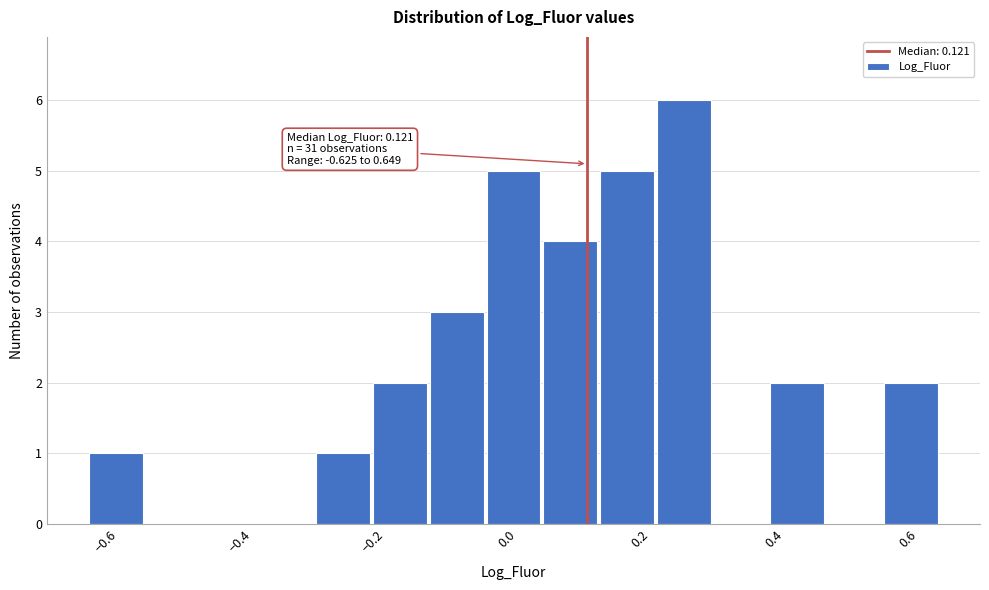

Over which range of the x-axis is the bar tallest?

0.22 to 0.30